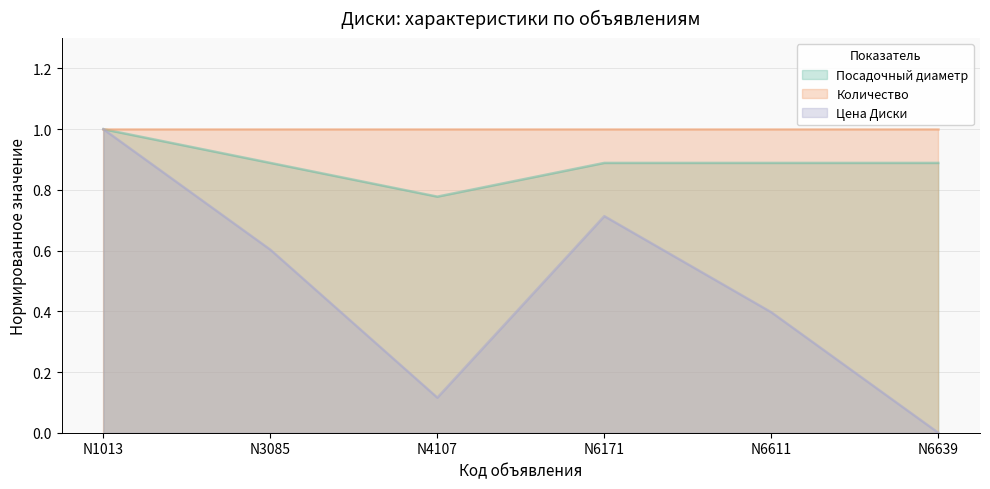

What are all the series names shown in the legend?

Посадочный диаметр, Количество, Цена Диски